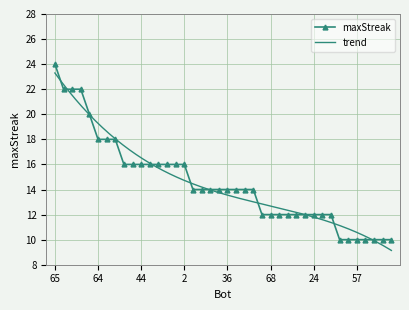

What is the change in value from 45 to 40?

-8